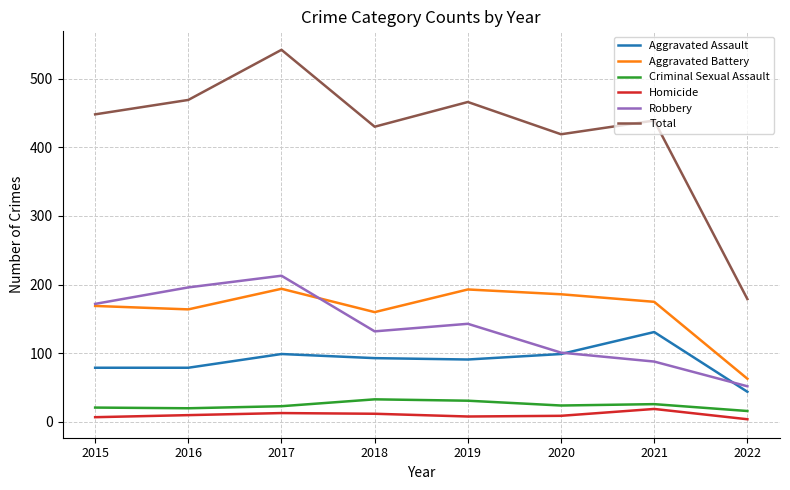

How many lines are shown in the chart?

6